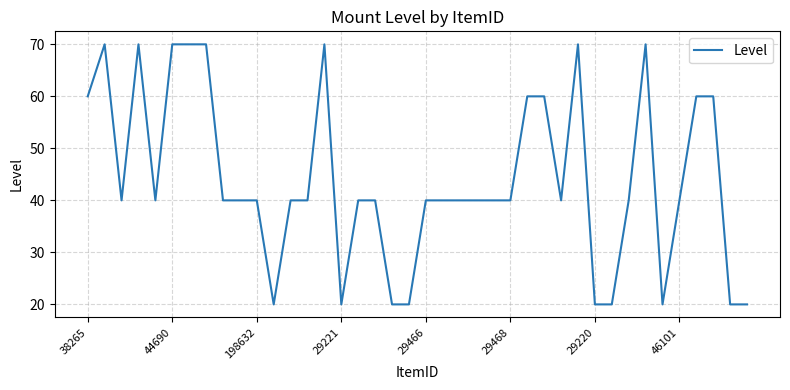

What is the smallest value displayed?

20